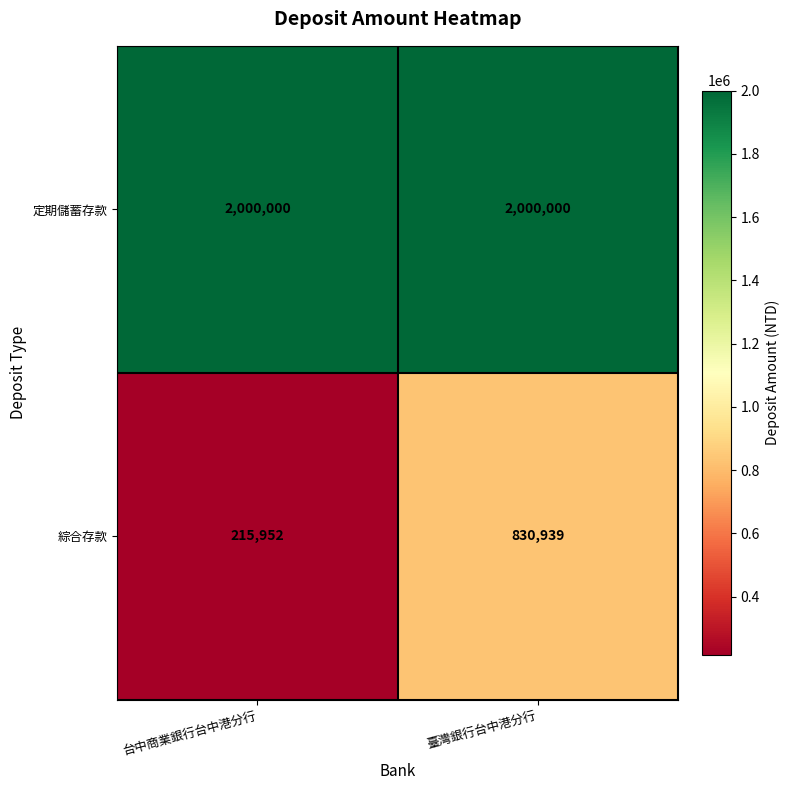

Between 台中商業銀行台中港分行 and 臺灣銀行台中港分行, which series saw the biggest shift?

綜合存款